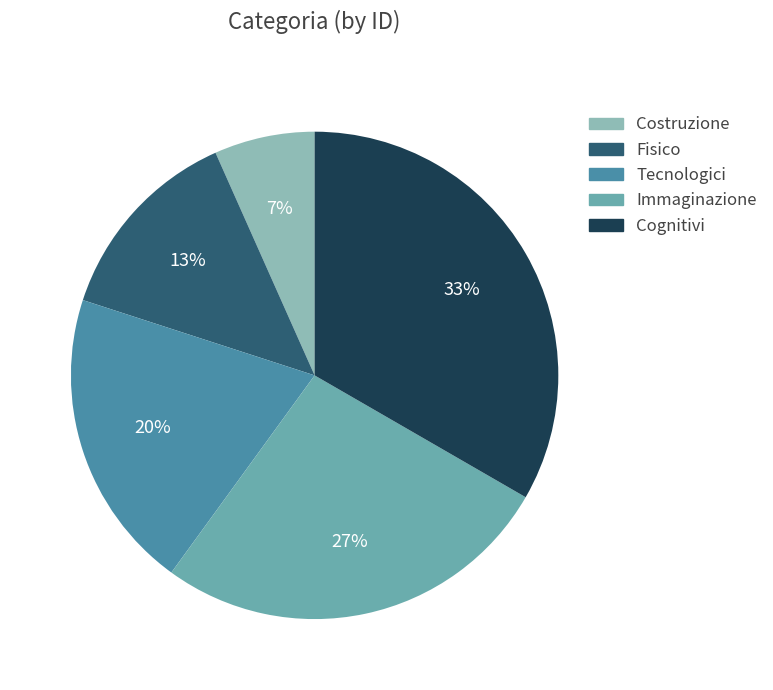

Between Costruzione and Tecnologici, which is larger?

Tecnologici